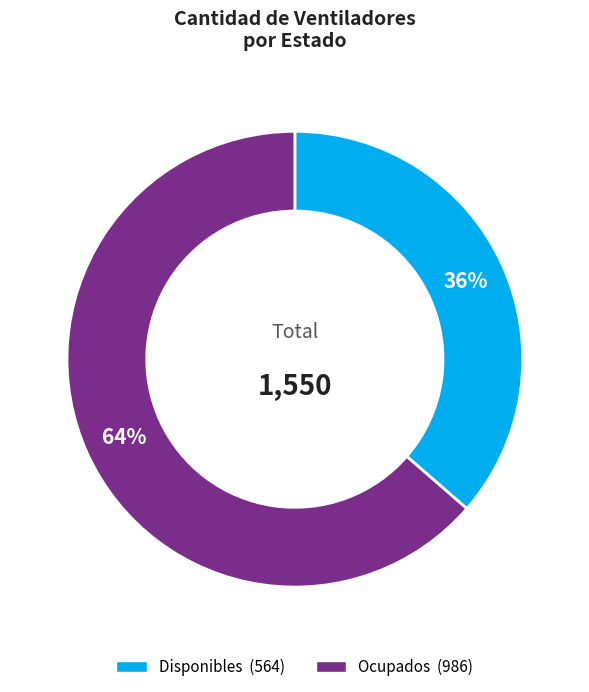

To the nearest percent, what is the average slice percentage?

50%